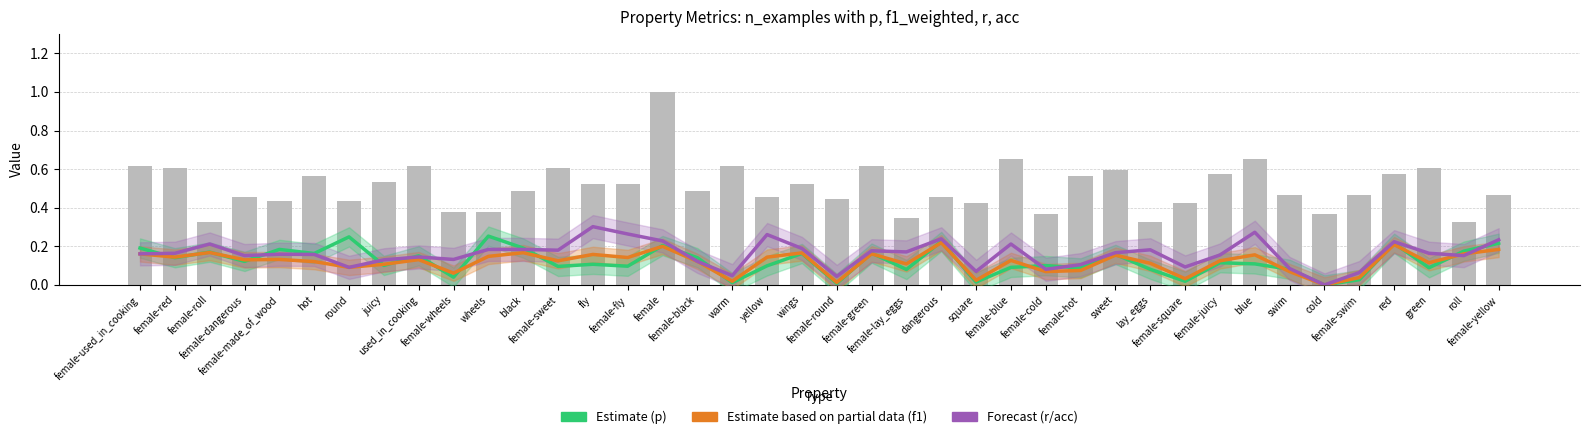

What is the approximate value of n_examples (normalized) at black?

0.5